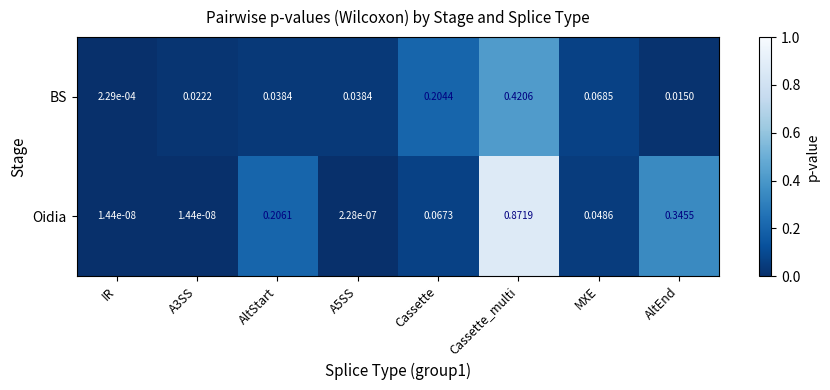

At Cassette, list the series in order from largest to smallest.

BS, Oidia